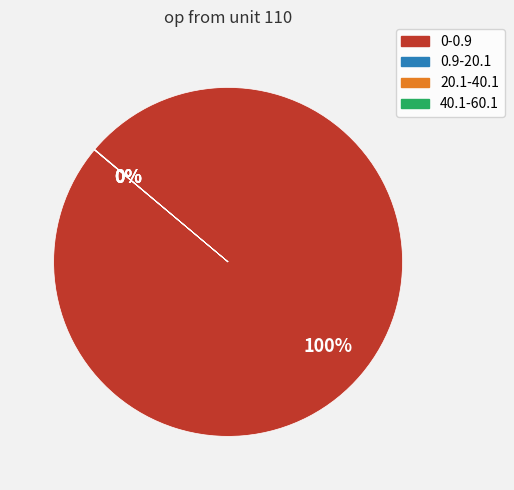

What is the largest slice in the pie chart?

0-0.9